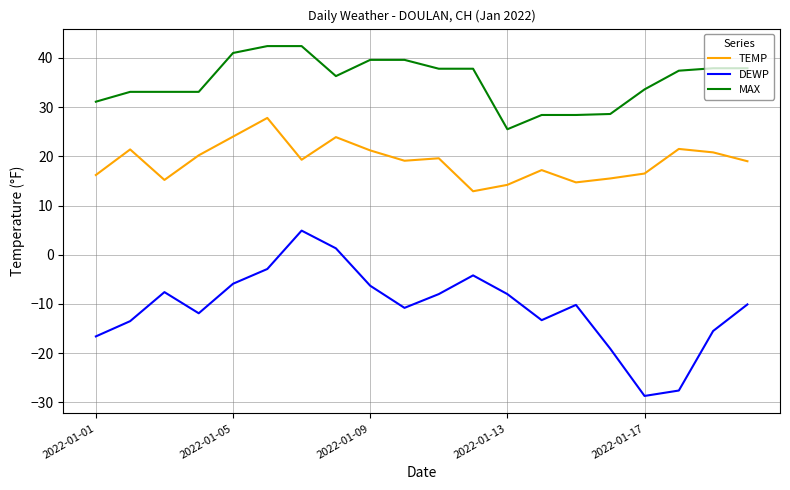

What is the difference between the maximum and minimum values in the MAX series?

16.9